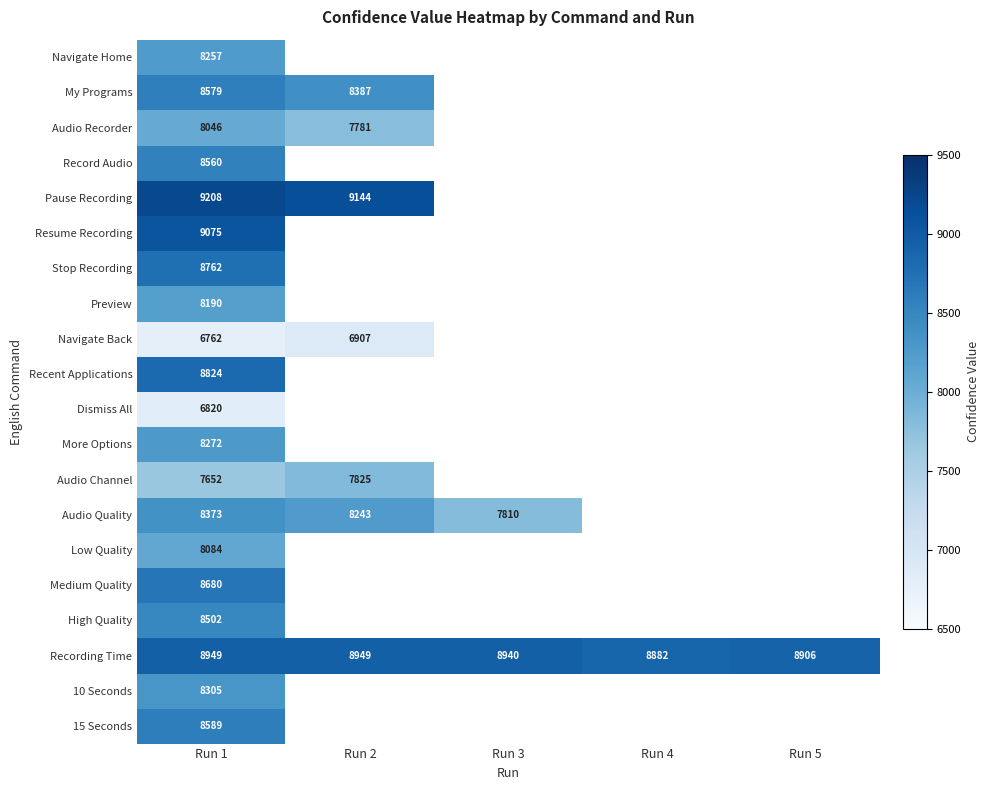

What is the difference between the highest and lowest values at Run 1?

2446